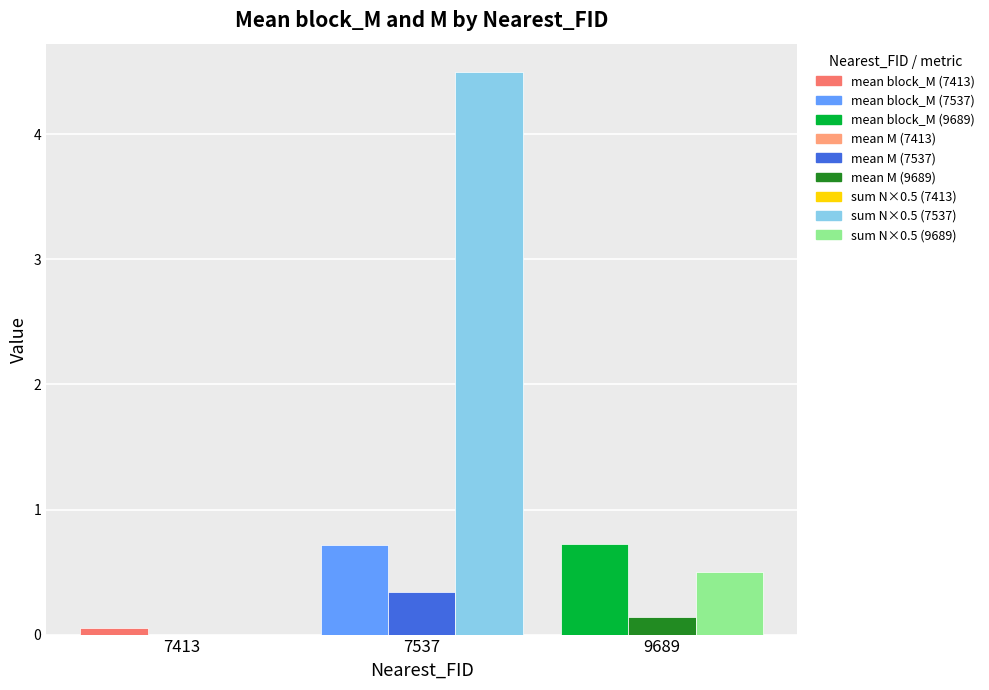

At which category is the sum across all series the highest?

7537